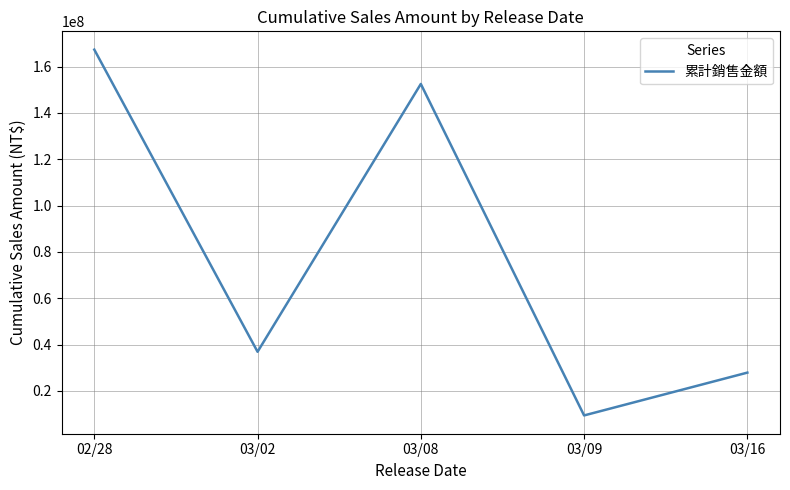

Approximately how many times larger is the value at 03/09 compared to 03/08?

0.1